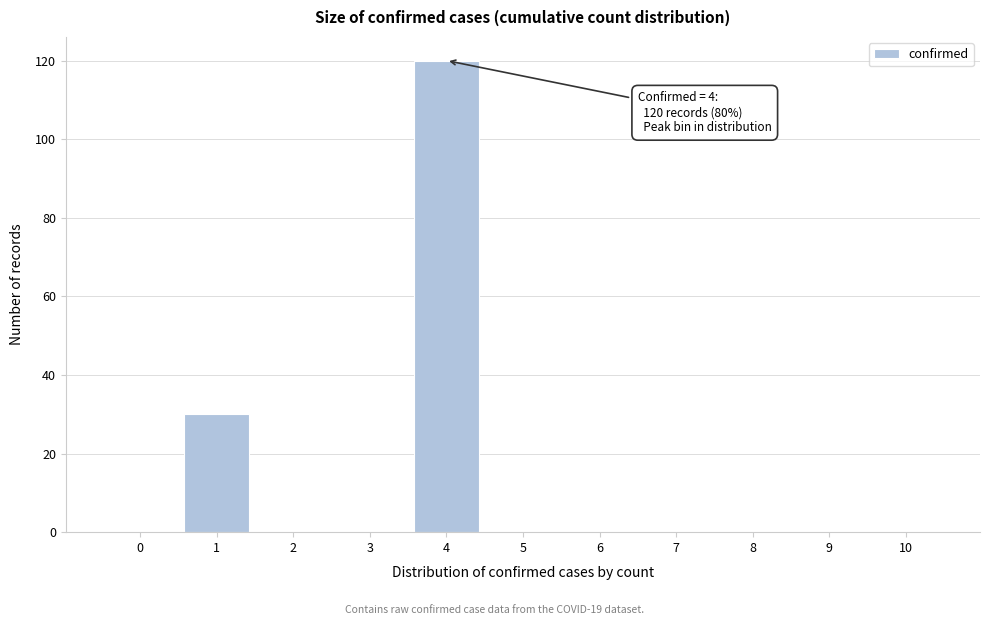

Reading left to right, list all the values displayed in this chart.

0=0	1=30	2=0	3=0	4=120	5=0	6=0	7=0	8=0	9=0	10=0